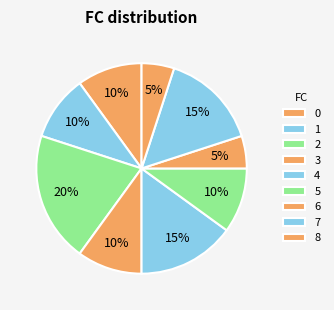

How many slices are in this pie chart?

9